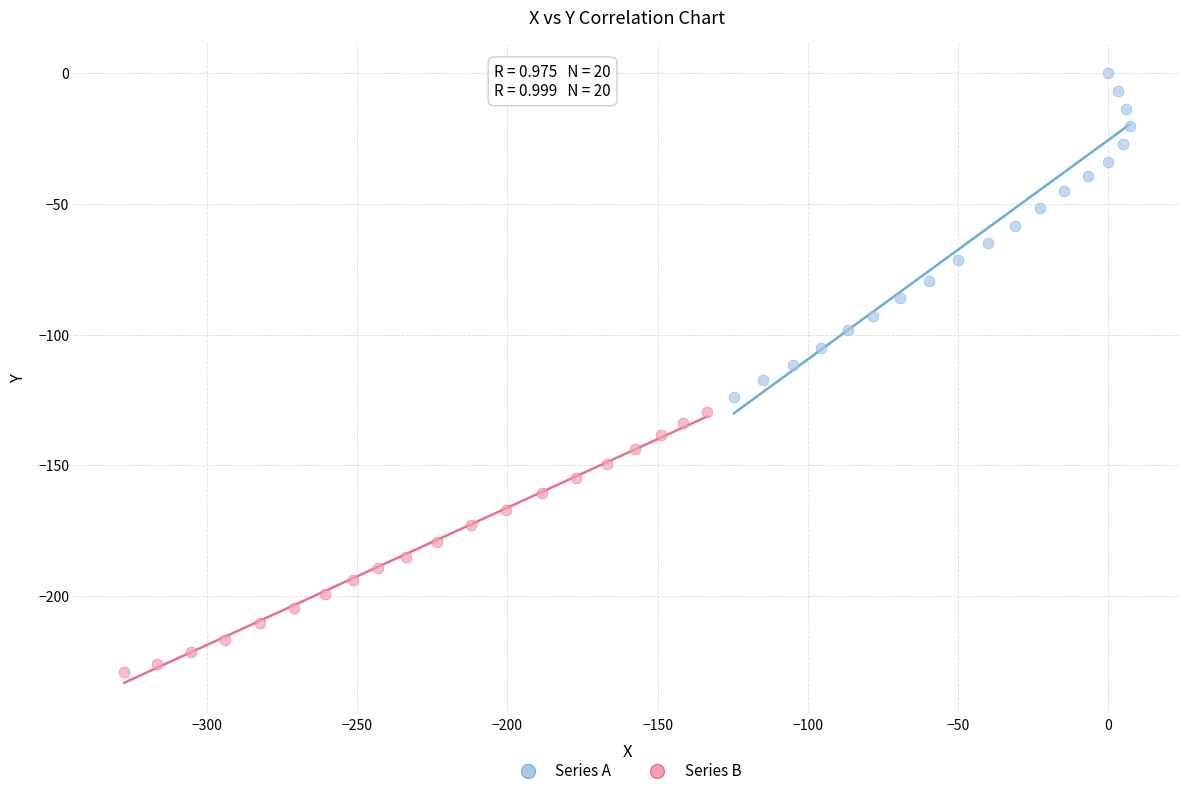

Which series has the largest Y range (max minus min)?

Series A